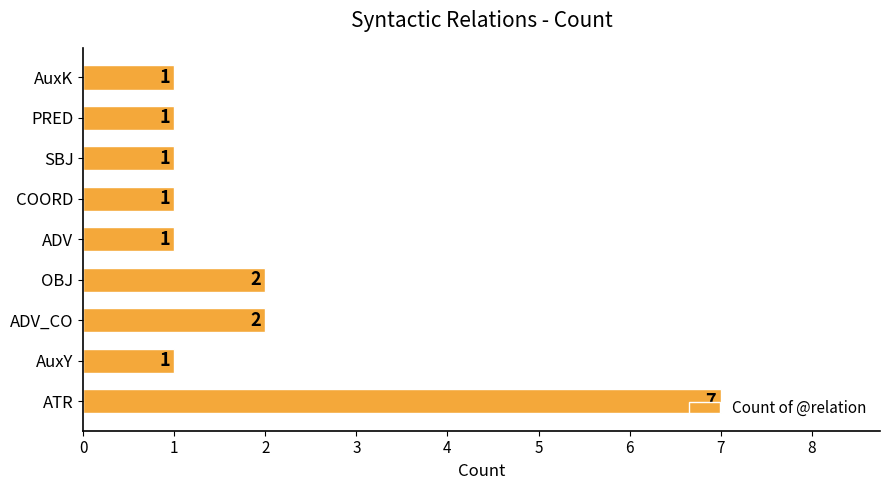

What is the ratio of the value at OBJ to the value at PRED?

2.0